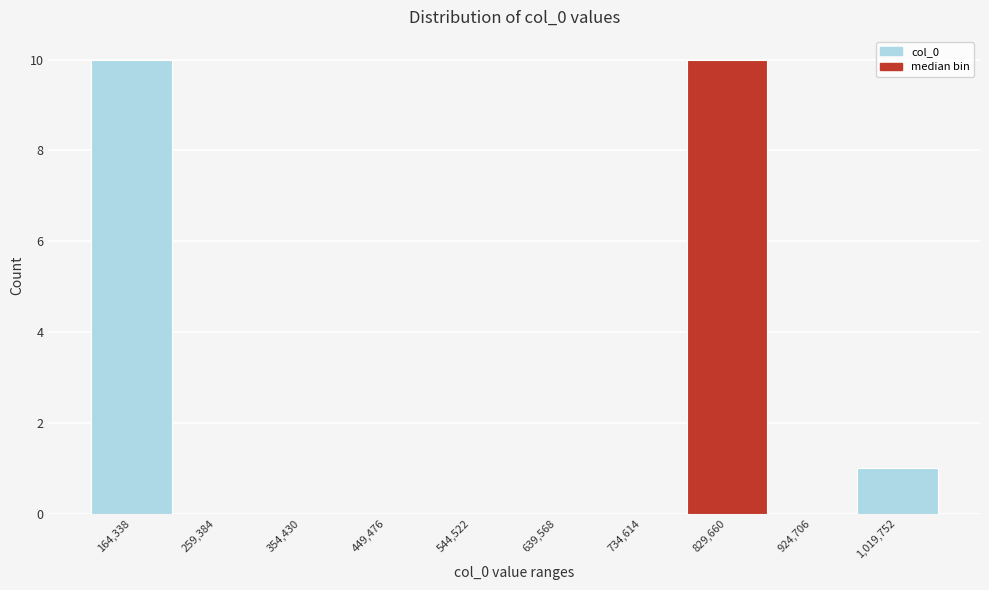

Reading right to left, what are all the values shown in this chart?

1,019,752=1	924,706=0	829,660=10	734,614=0	639,568=0	544,522=0	449,476=0	354,430=0	259,384=0	164,338=10